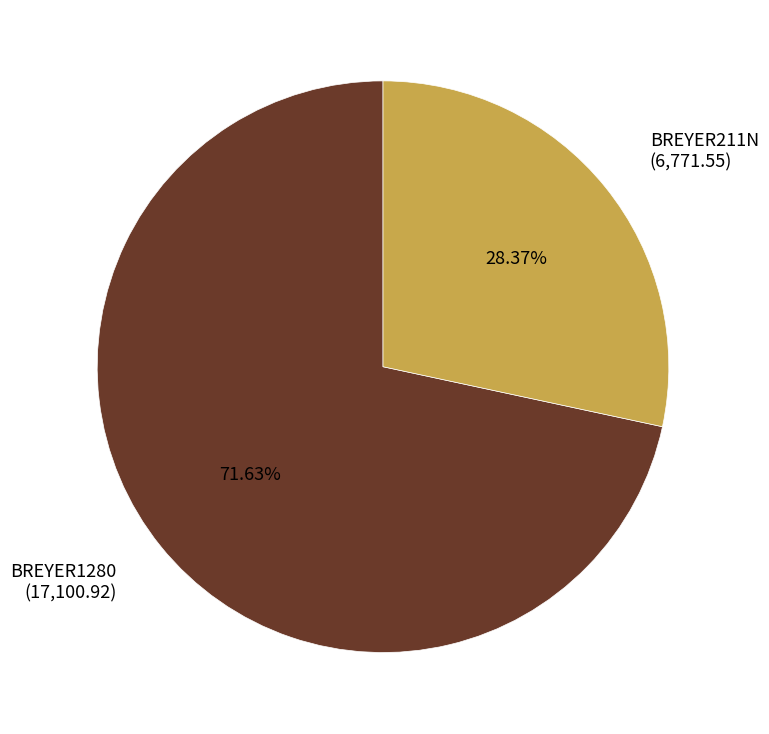

Is it true that BREYER211N is 28% of the pie?

True